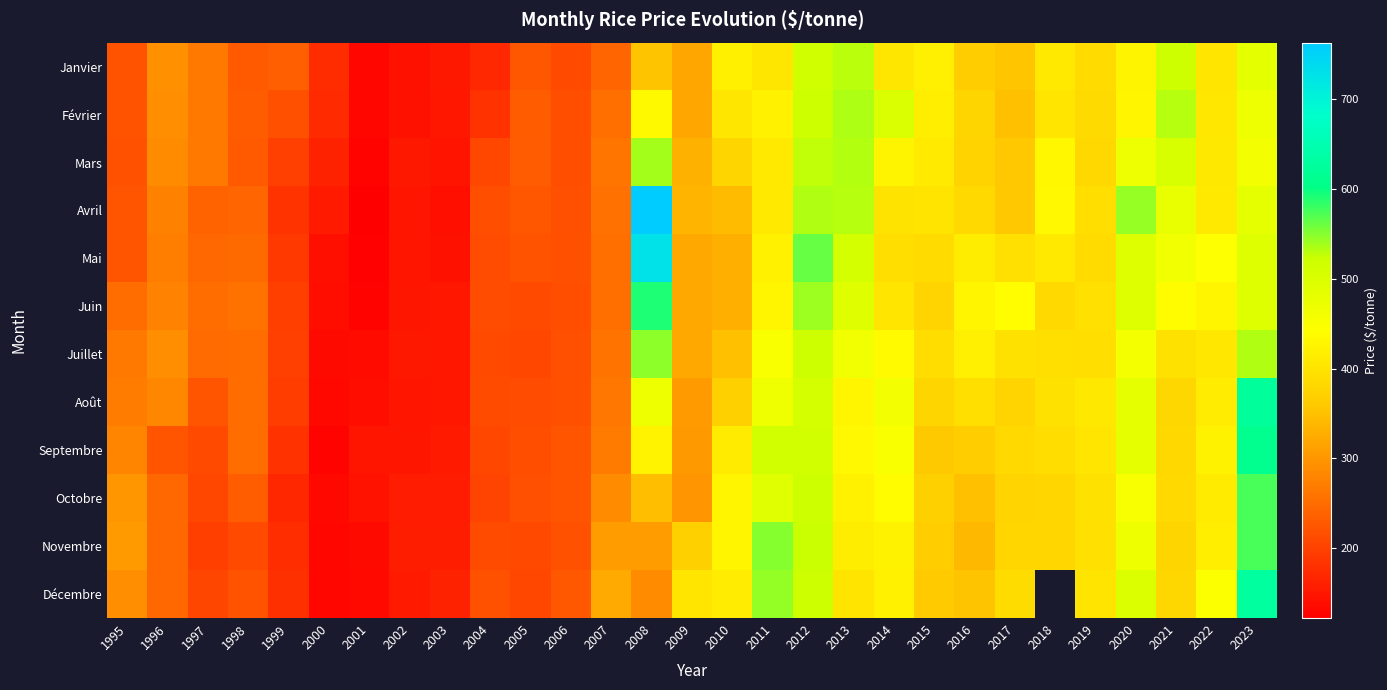

What is the average value of the Février series?

331.3